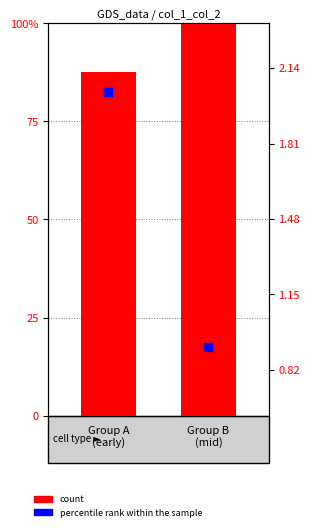

What are all the series names shown in the legend?

count, percentile rank within the sample